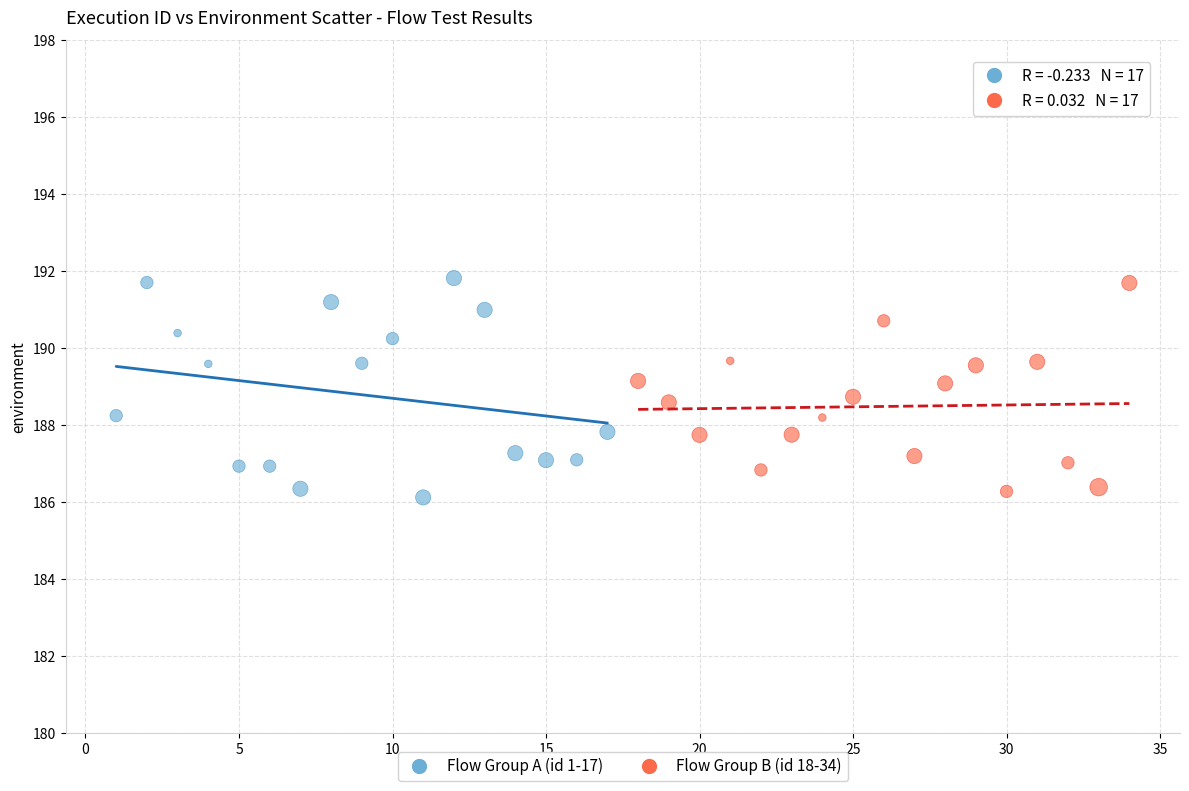

What are all the series names shown in the legend?

Flow Group A (id 1-17), Flow Group B (id 18-34)